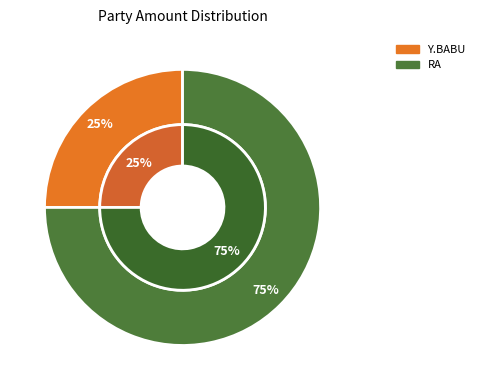

Rank the categories by value from highest to lowest.

RA, Y.BABU